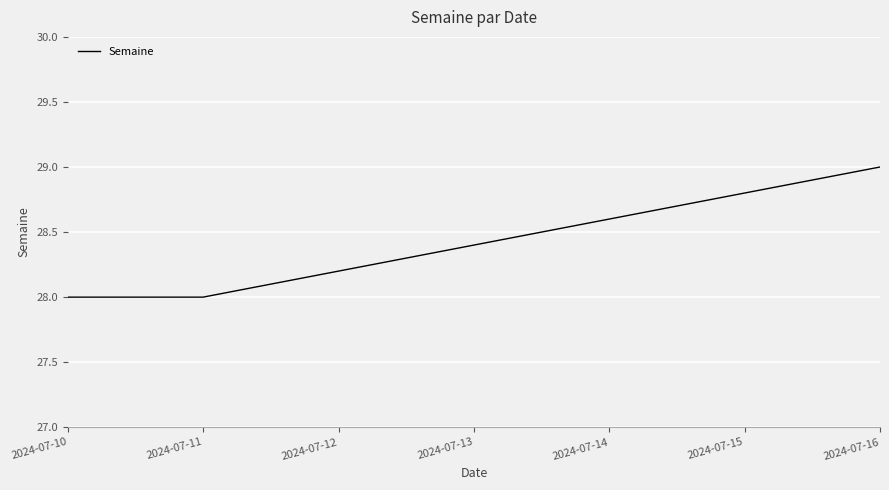

Is it true that the value at 2024-07-10 is 28?

True